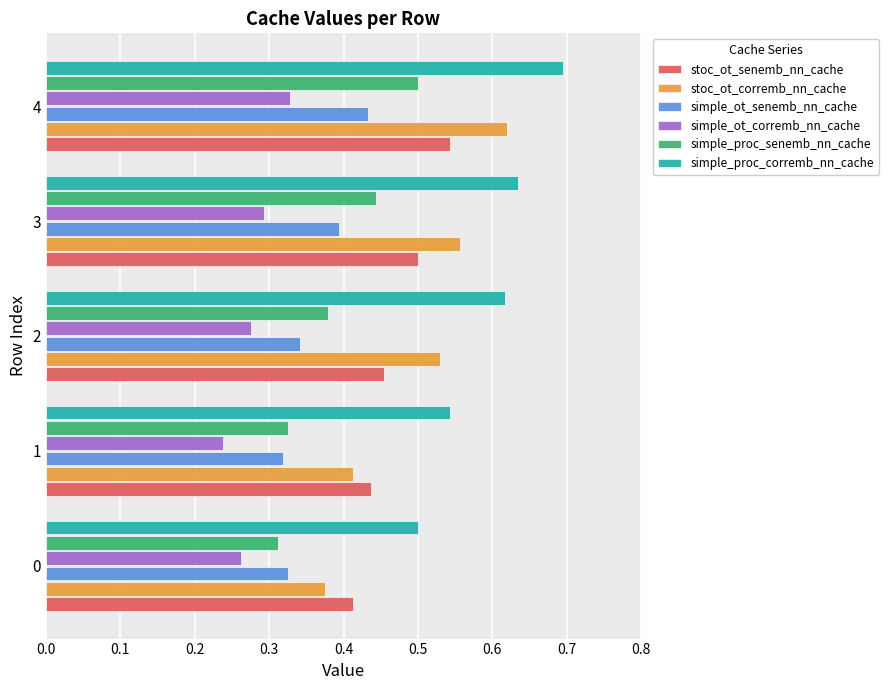

List the series in order of their peak value, lowest first.

simple_ot_corremb_nn_cache, simple_ot_senemb_nn_cache, simple_proc_senemb_nn_cache, stoc_ot_senemb_nn_cache, stoc_ot_corremb_nn_cache, simple_proc_corremb_nn_cache